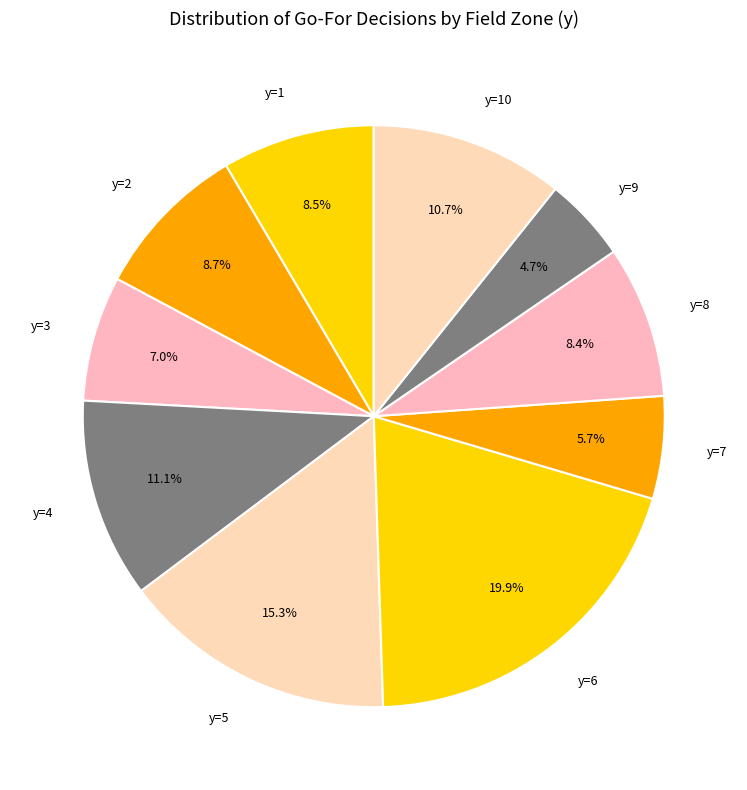

Does any single category account for the majority?

No